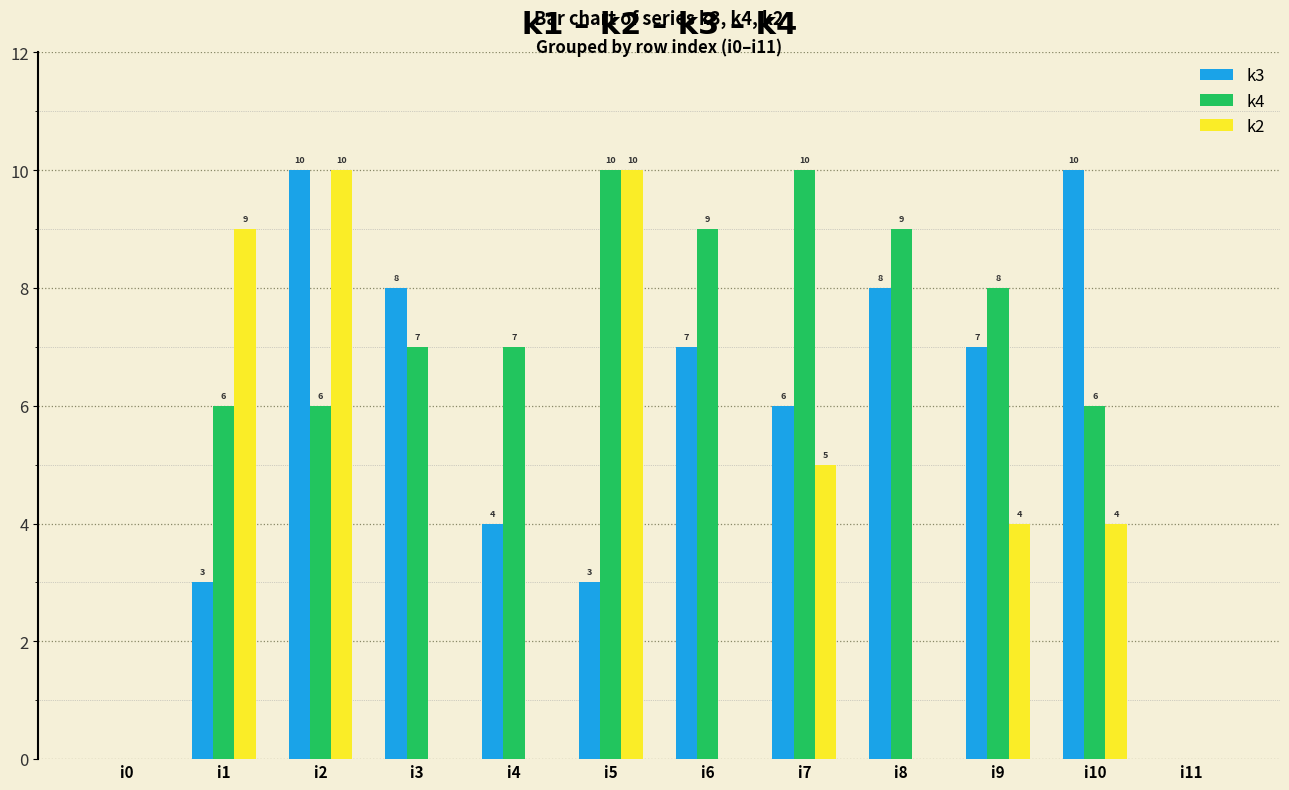

The value of k4 at i0 is 0. True or false?

True